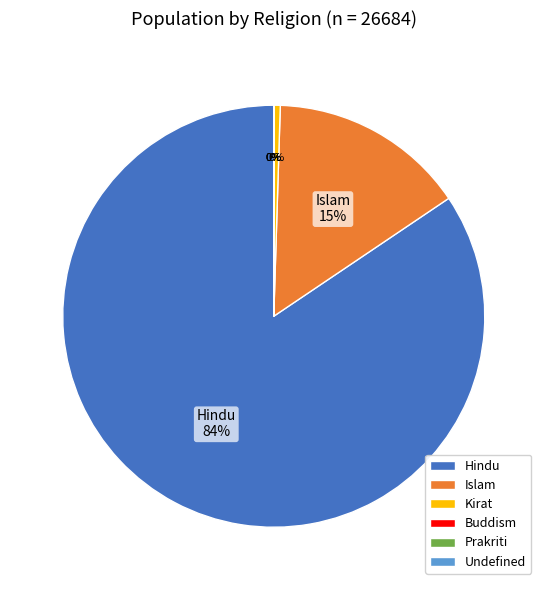

Which slice is the largest?

Hindu